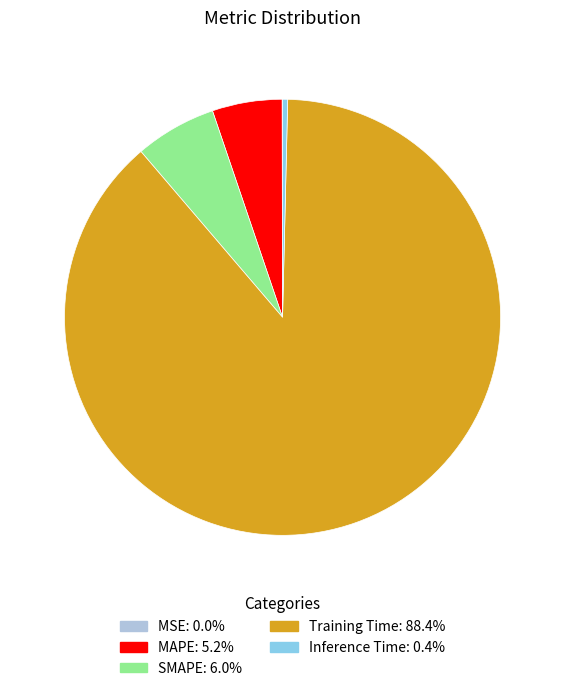

Do SMAPE and Inference Time together represent more than half of the pie?

No